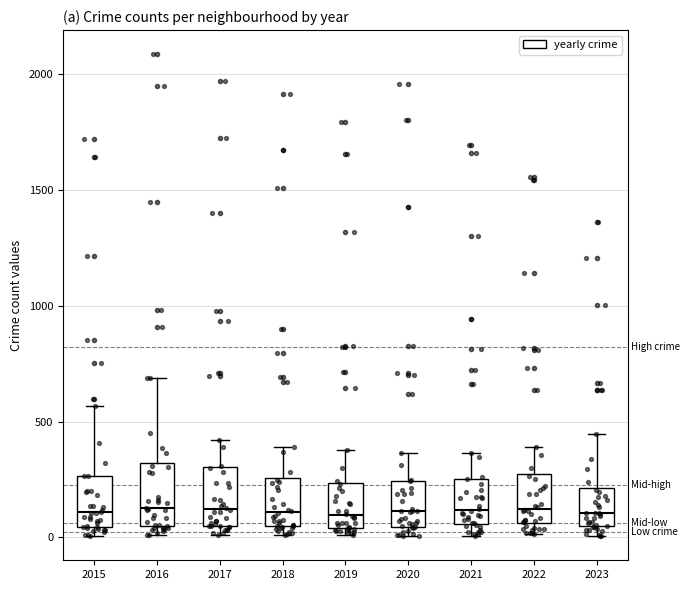

Reading left to right, transcribe this box plot: for each box, give where its median line is, the range the box spans, and where its two whiskers end, as read against the y-axis. The values are not printed on the chart, so give them approximately, as read against the axis.

2015: median 100, box 50 to 250, whiskers 0 to 550
2016: median 150, box 50 to 300, whiskers 0 to 700
2017: median 100, box 50 to 300, whiskers 0 to 400
2018: median 100, box 50 to 250, whiskers 0 to 400
2019: median 100, box 50 to 250, whiskers 0 to 400
2020: median 100, box 50 to 250, whiskers 0 to 350
2021: median 100, box 50 to 250, whiskers 0 to 350
2022: median 100, box 50 to 250, whiskers 0 to 400
2023: median 100, box 50 to 200, whiskers 0 to 450